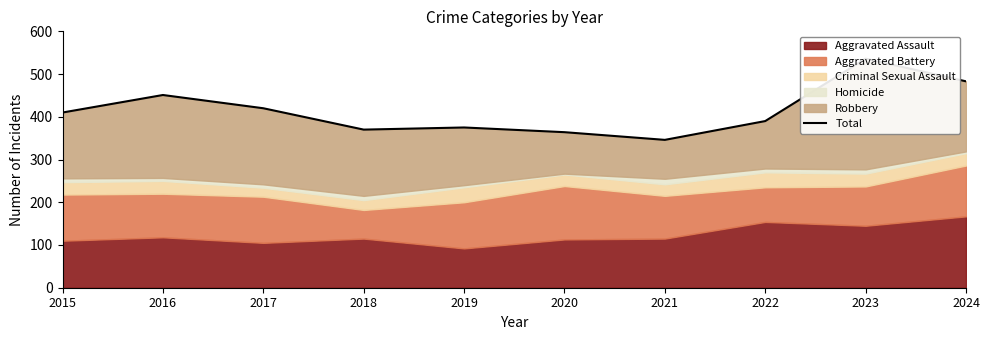

Rank the categories by value from lowest to highest.

2021, 2020, 2018, 2019, 2022, 2015, 2017, 2016, 2024, 2023